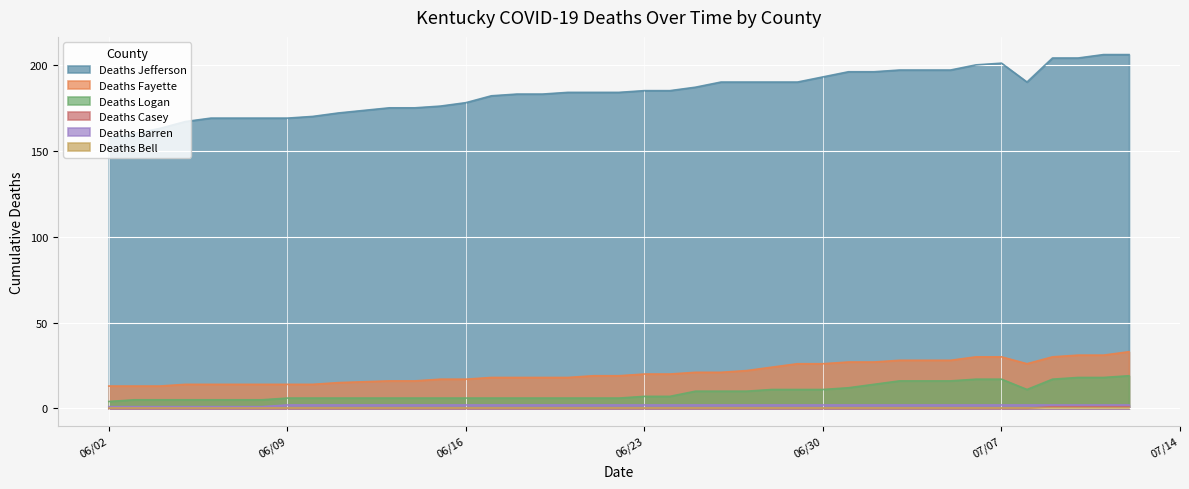

Which series changed the most between 06/05/2020 and 06/13/2020?

Deaths Jefferson